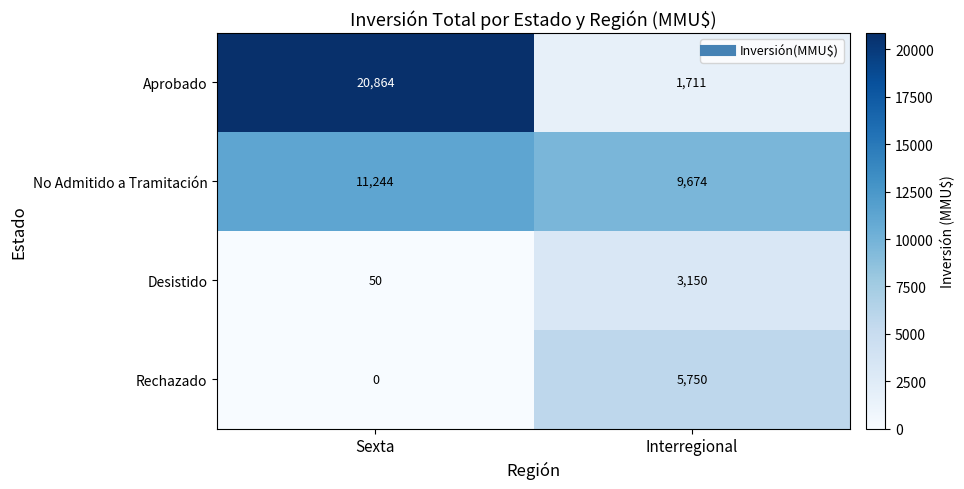

What is the maximum value shown in the chart?

20864